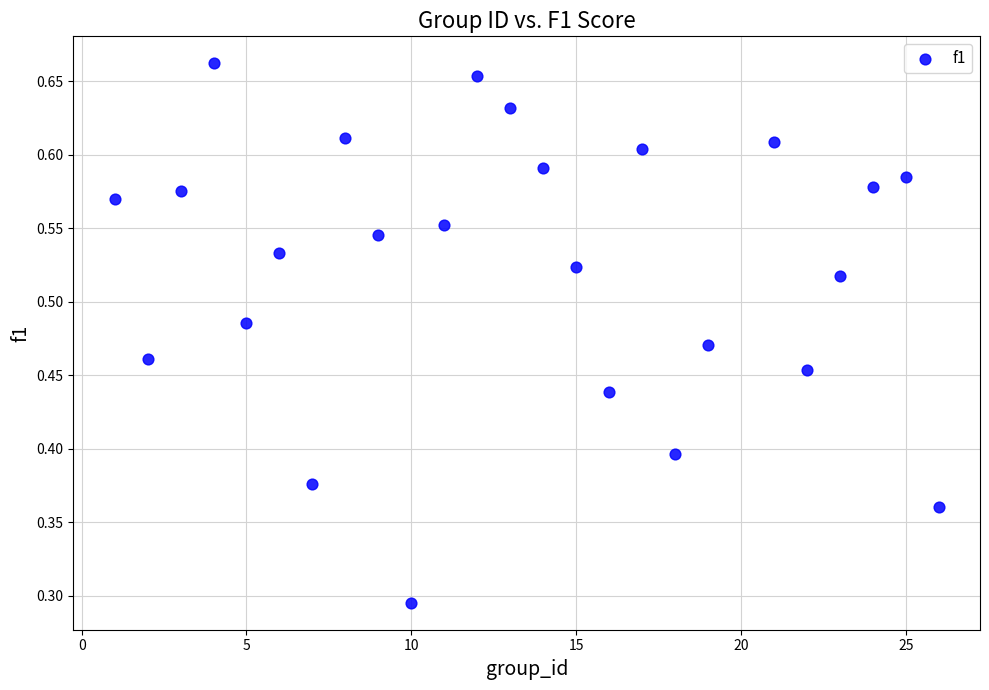

What is the range of X values (max minus min)?

25.0